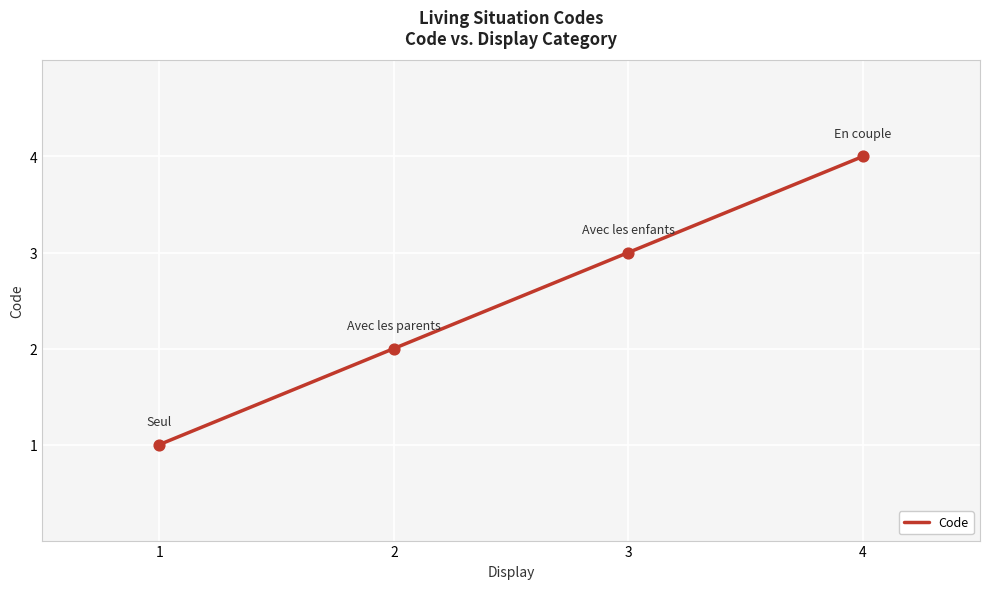

Approximately how many times larger is the value at 4 compared to 3?

1.3